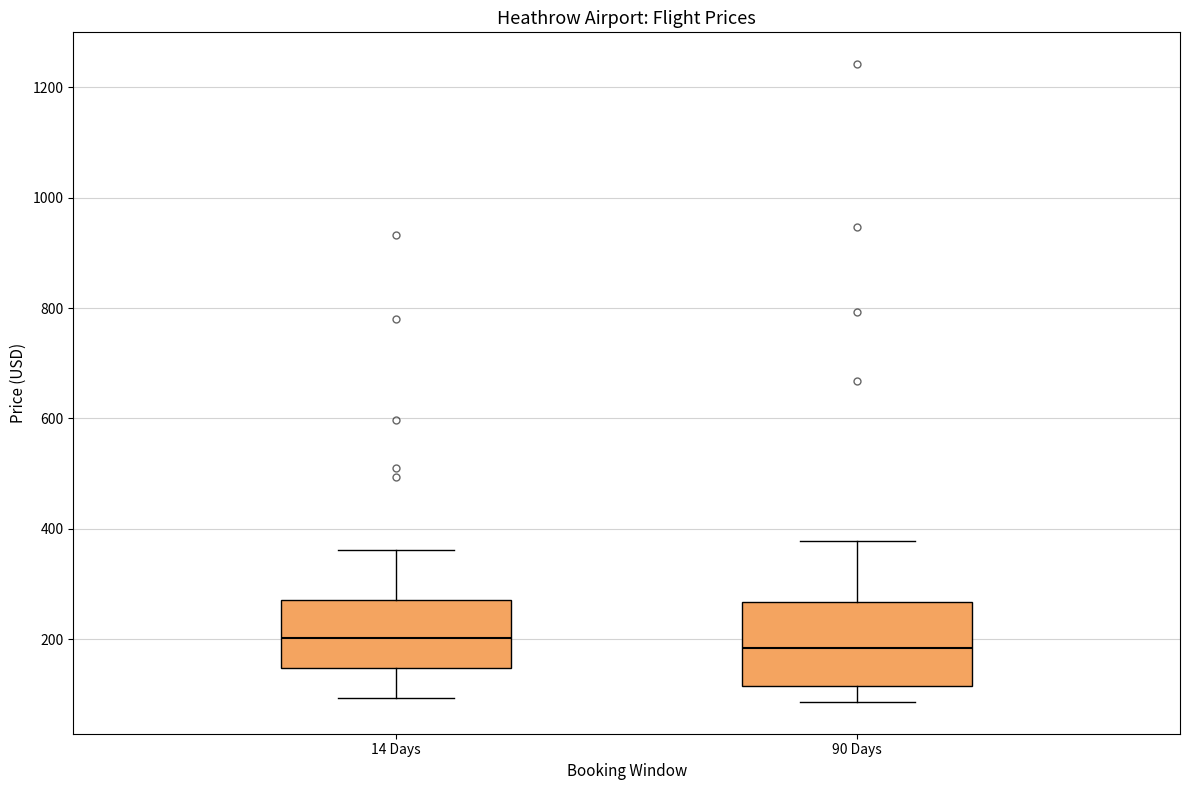

Where is the lower edge of the box for 90 Days on the y-axis? The values are not printed on the chart, so give them approximately, as read against the axis.

120